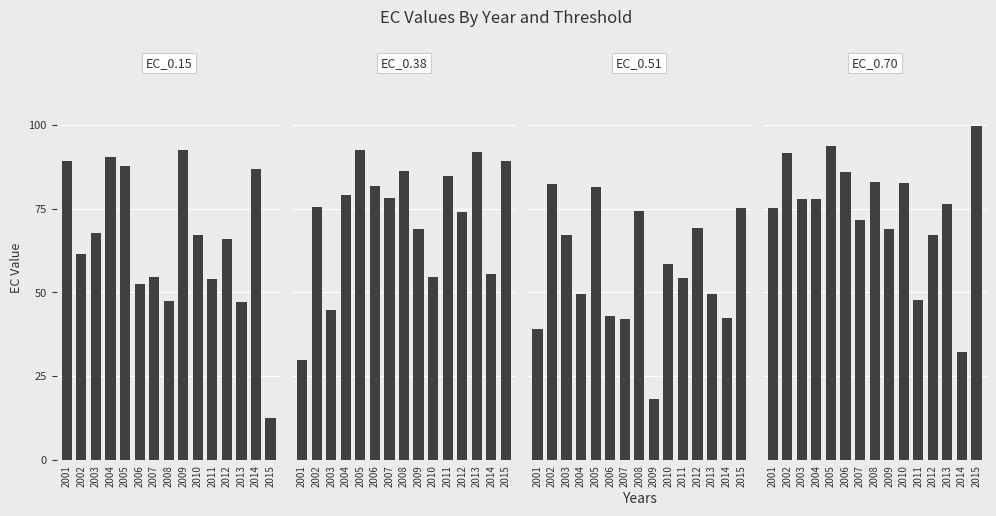

Rank the series by their maximum value, from highest to lowest.

EC_0.70, EC_0.38, EC_0.15, EC_0.51